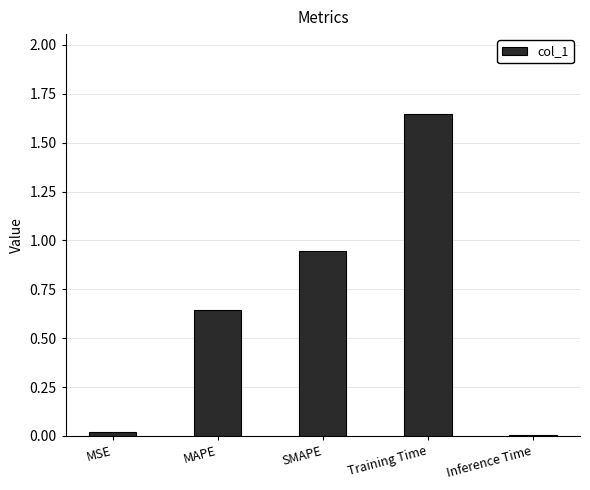

What is the sum of all values?

3.3